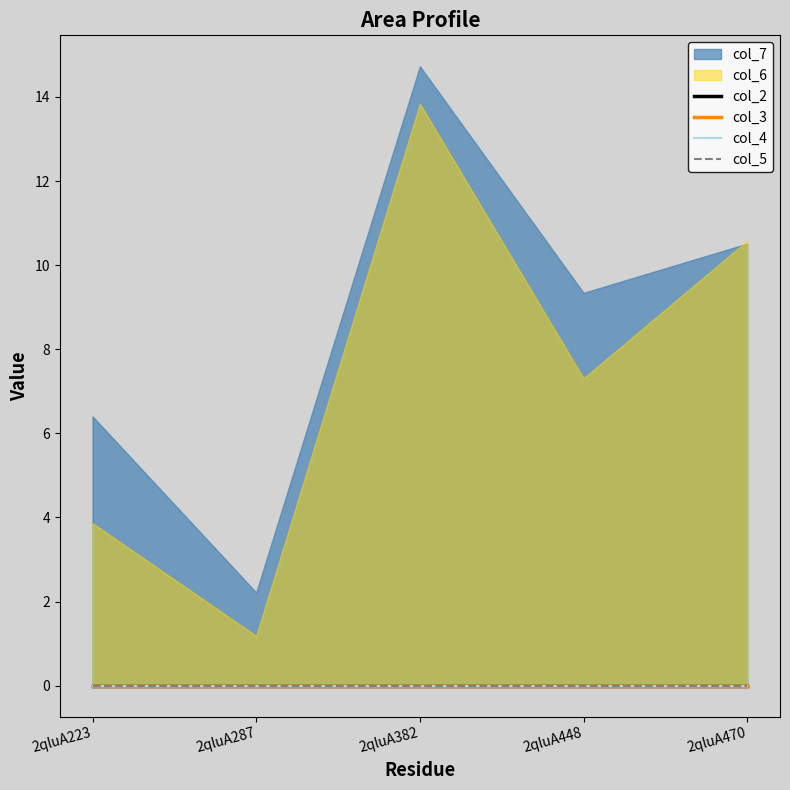

Between 2qluA470 and 2qluA287, which is larger?

2qluA470